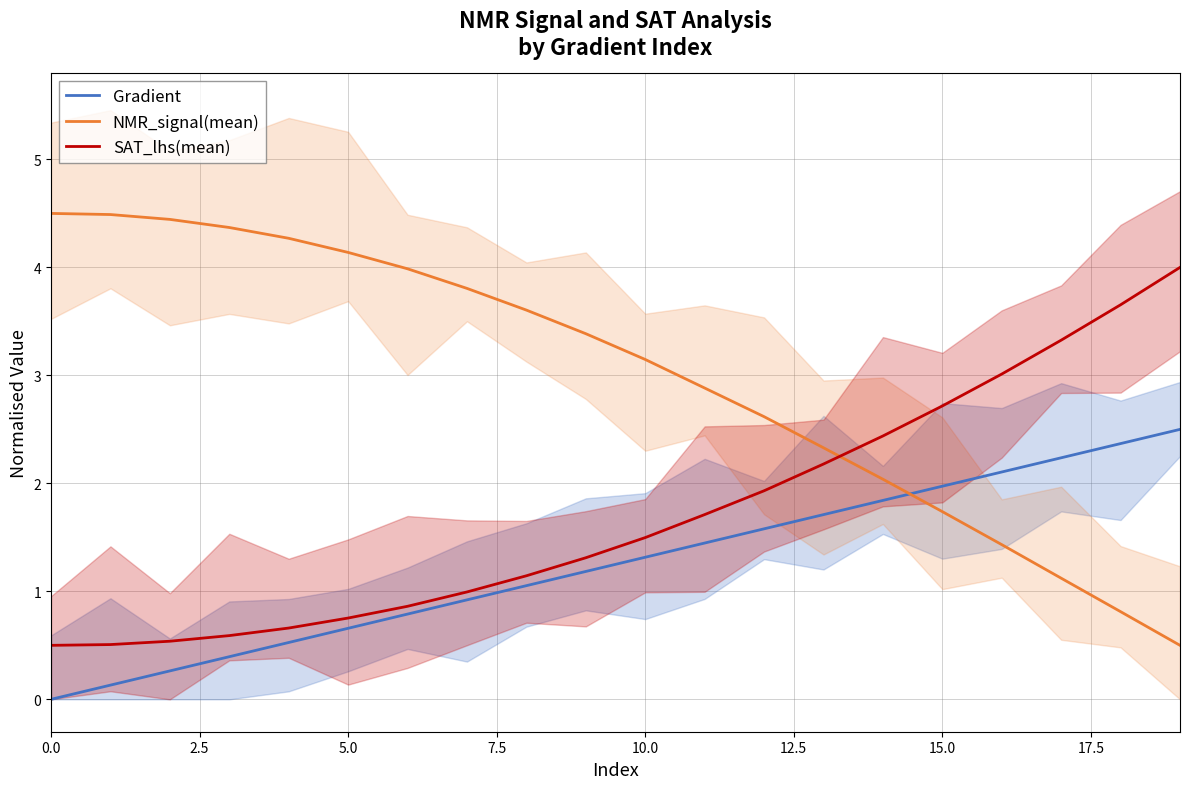

What is the label of the 15th point from the left?

14